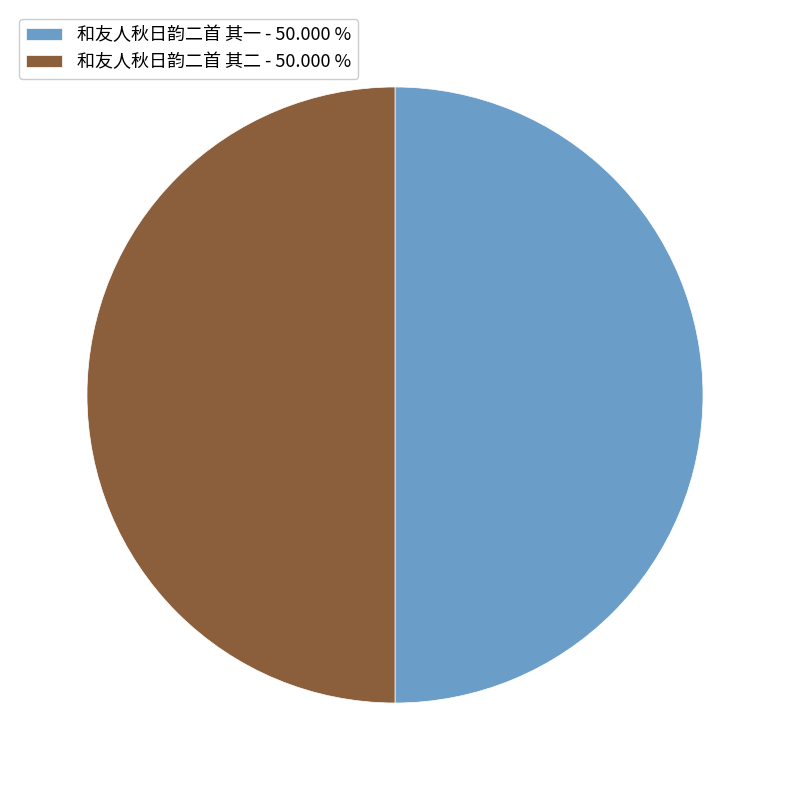

Approximately how many times larger is the value at 和友人秋日韵二首 其一 - 50.000 % compared to 和友人秋日韵二首 其二 - 50.000 %?

1.0